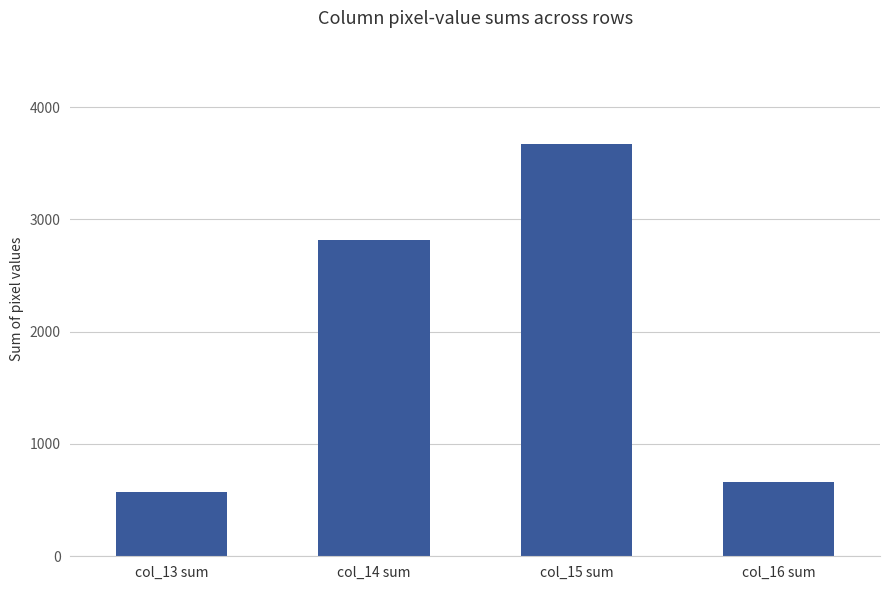

Which category has the lowest value across all series?

col_13 sum